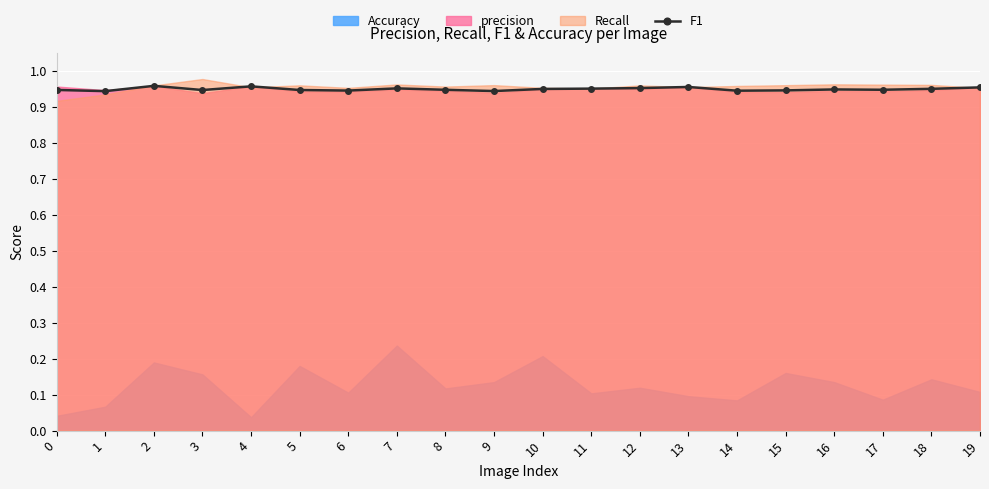

True or false: F1 has more than 2 points higher than both neighbors.

True